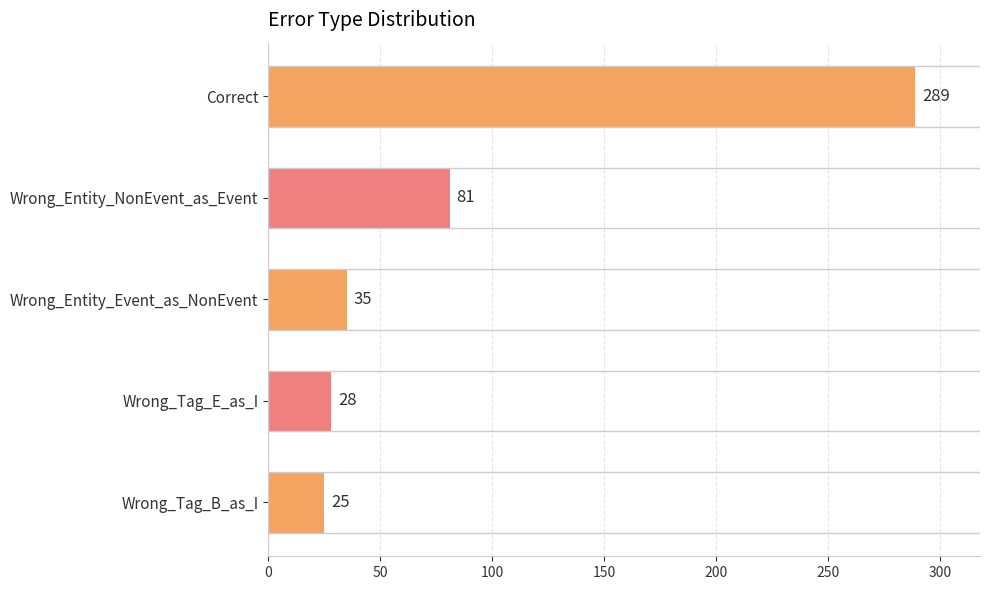

Is it true that the value at Wrong_Tag_B_as_I is 25?

True